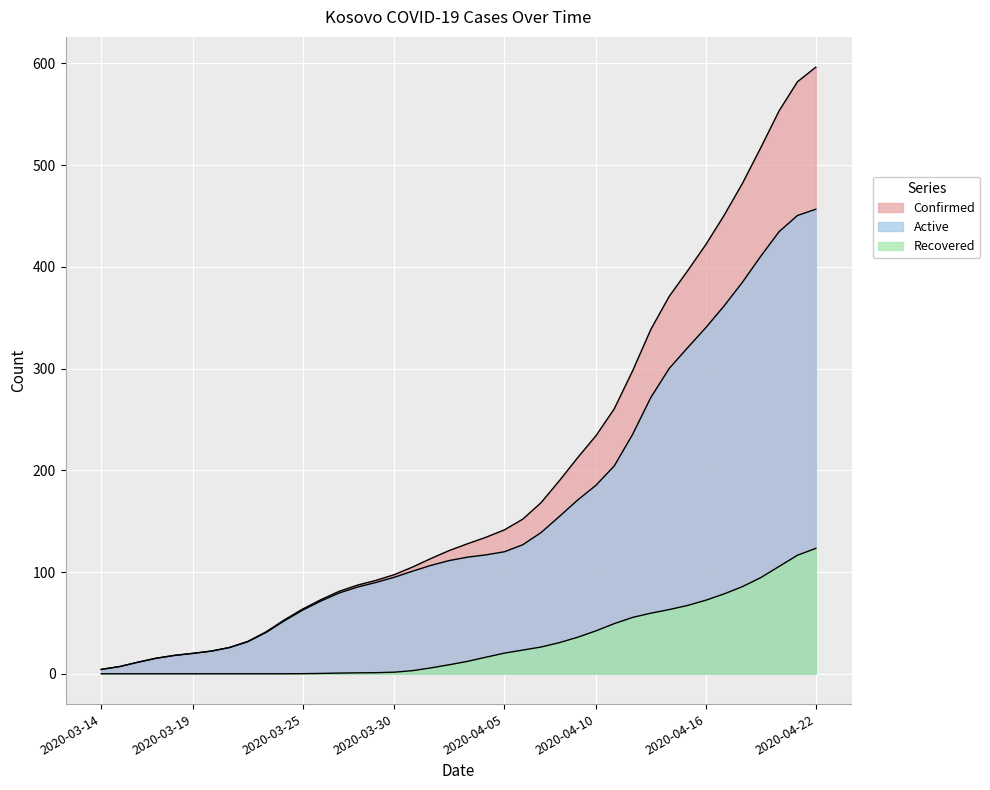

Is it true that Active equals 54.6 at 2020-03-30?

False